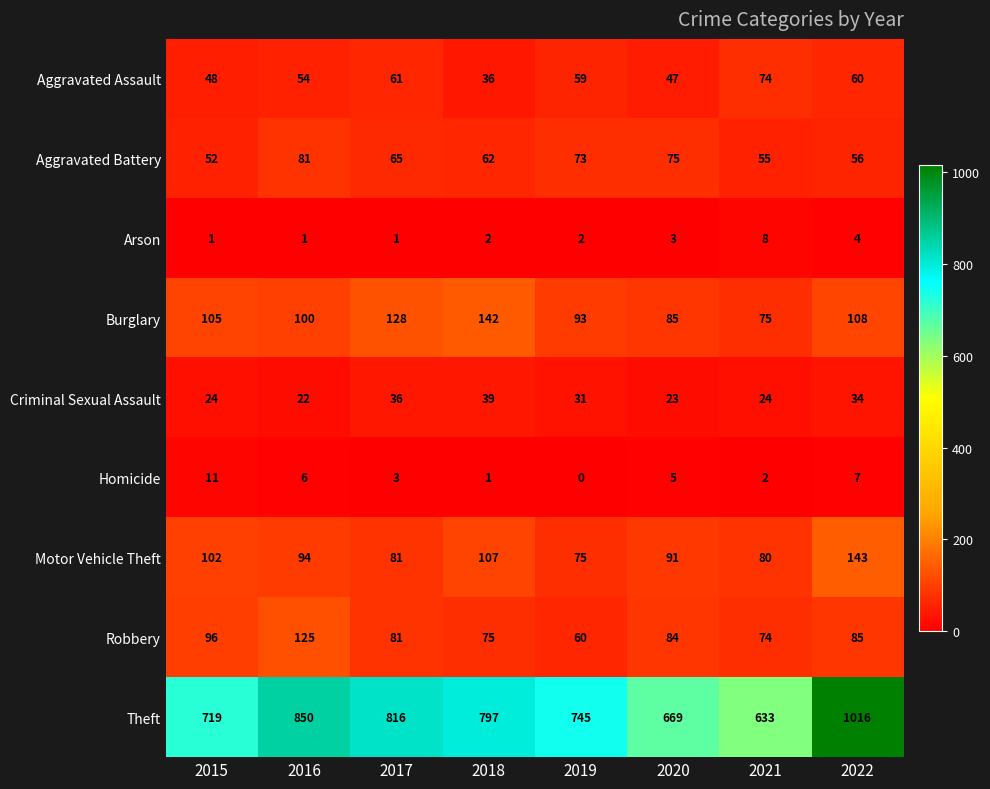

What is the average value of the Arson series?

3